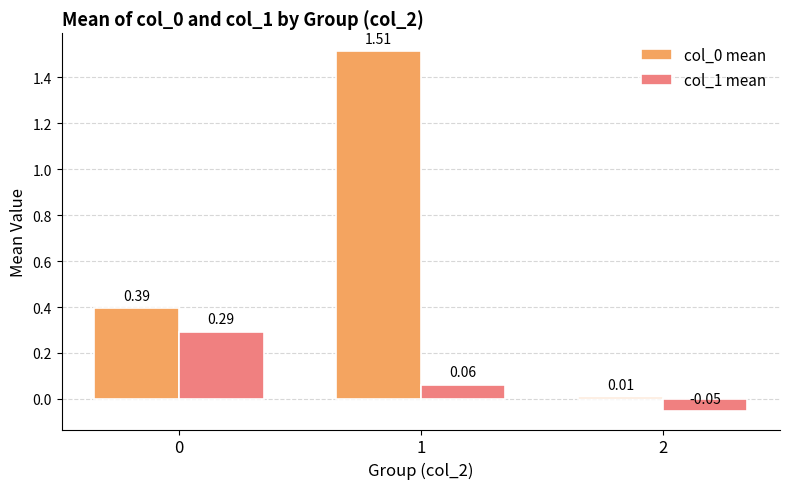

What is the sum of all col_0 mean values?

1.9